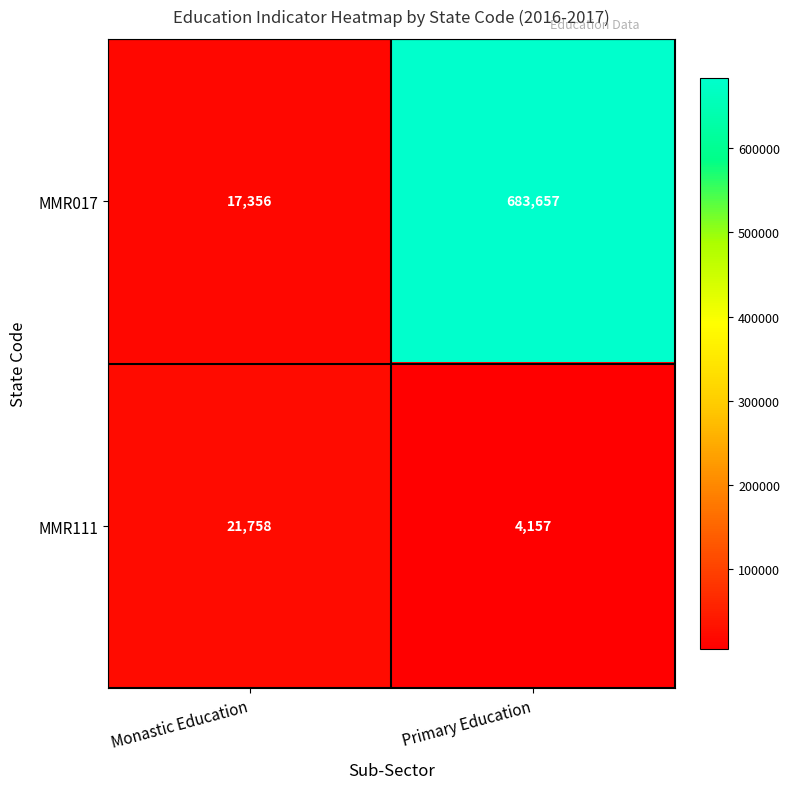

Read the MMR111 value at Monastic Education, to the nearest 50.

21750